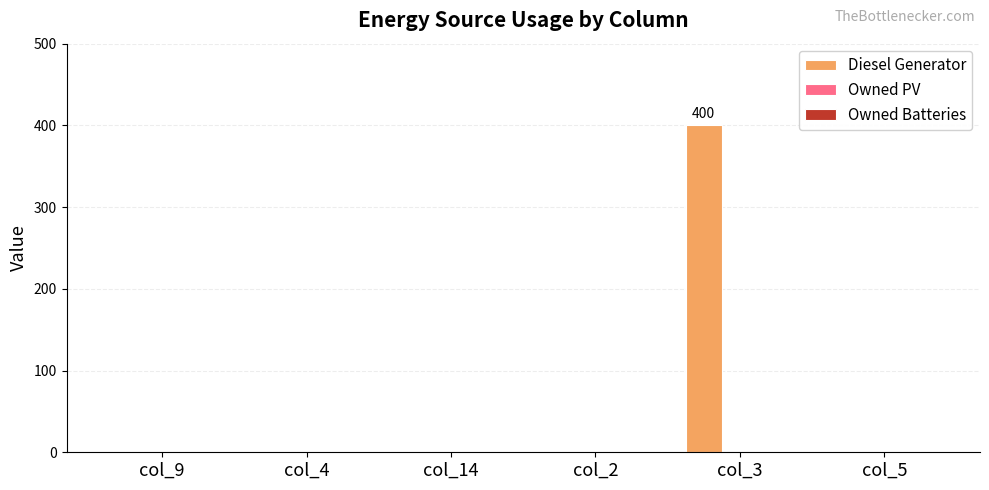

Is it true that the value at col_3 is 400?

True